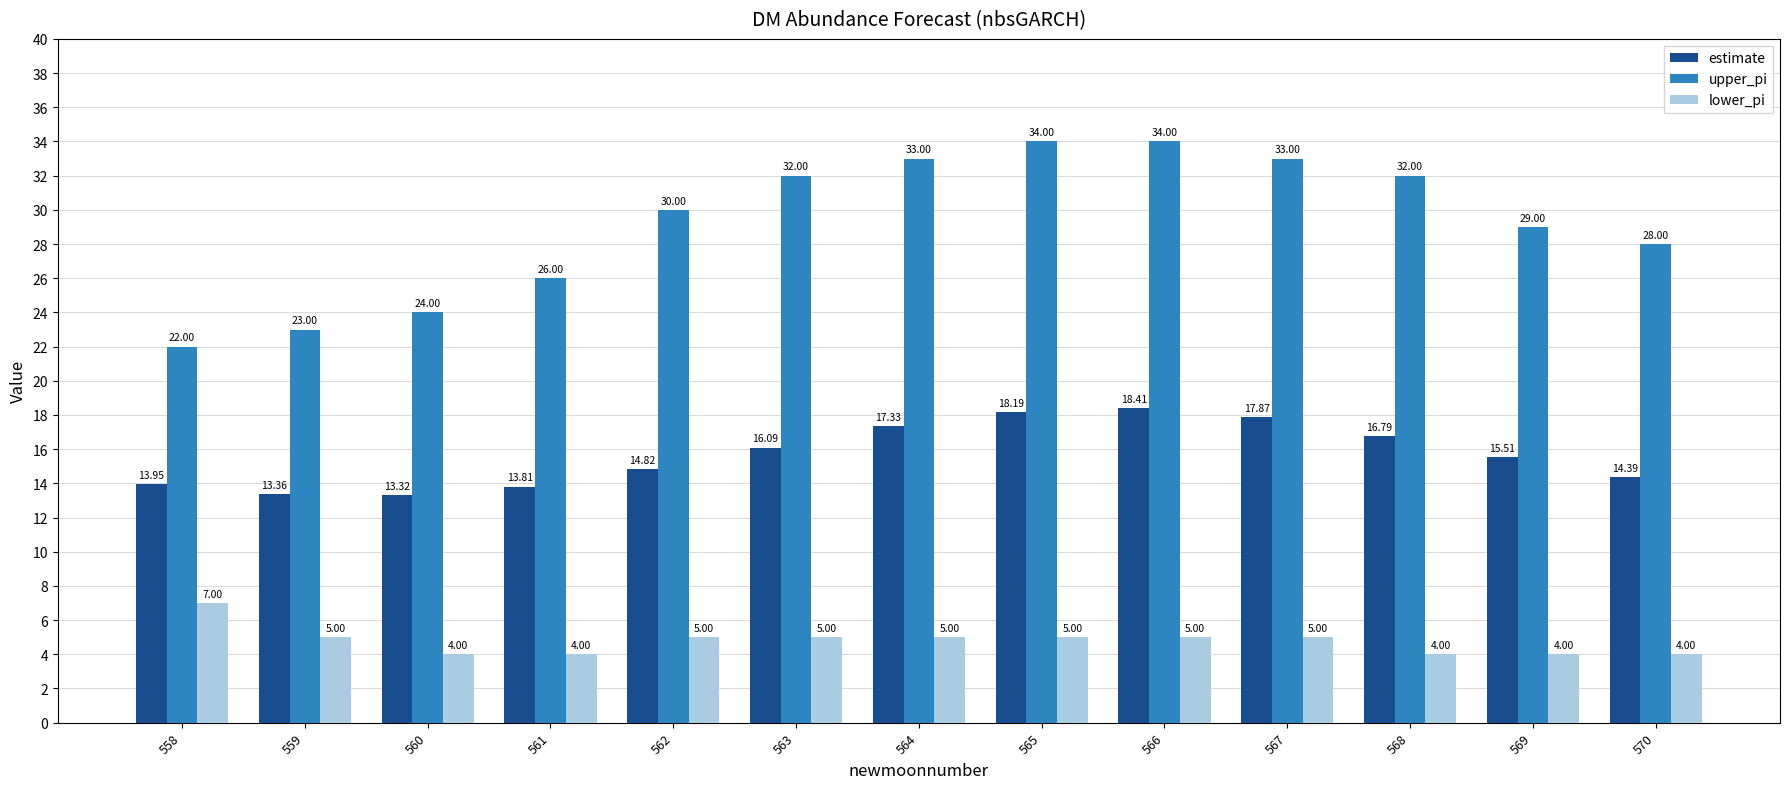

True or false: upper_pi has a value of 13.4 at 565.

False